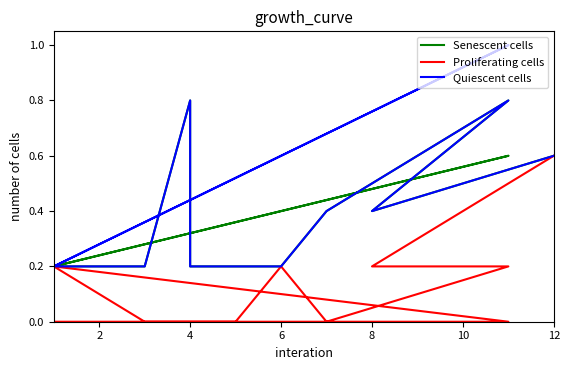

Which series has the largest total across all categories?

Quiescent cells